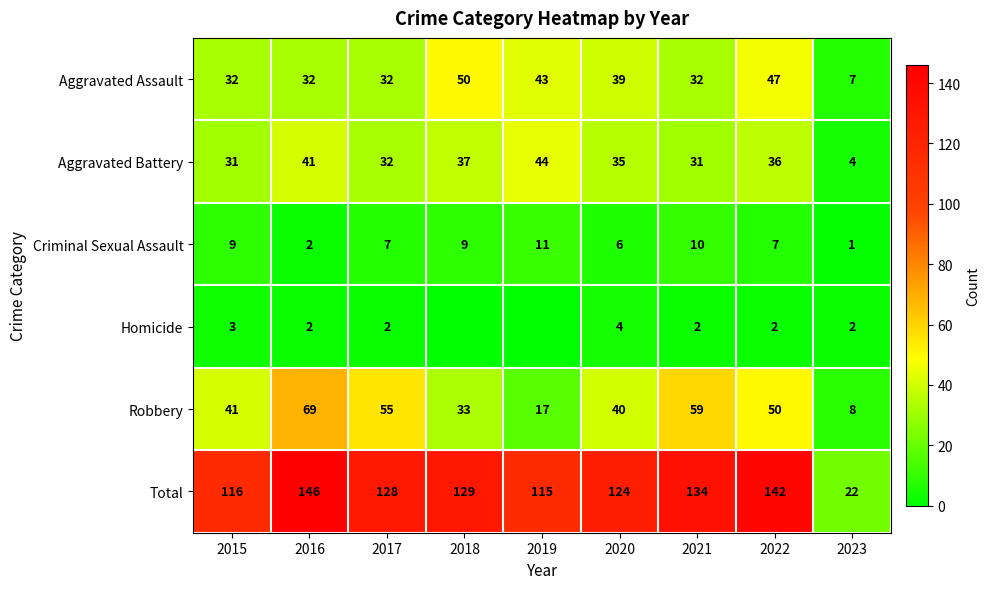

True or false: Criminal Sexual Assault has a value of 2 at 2016.

True